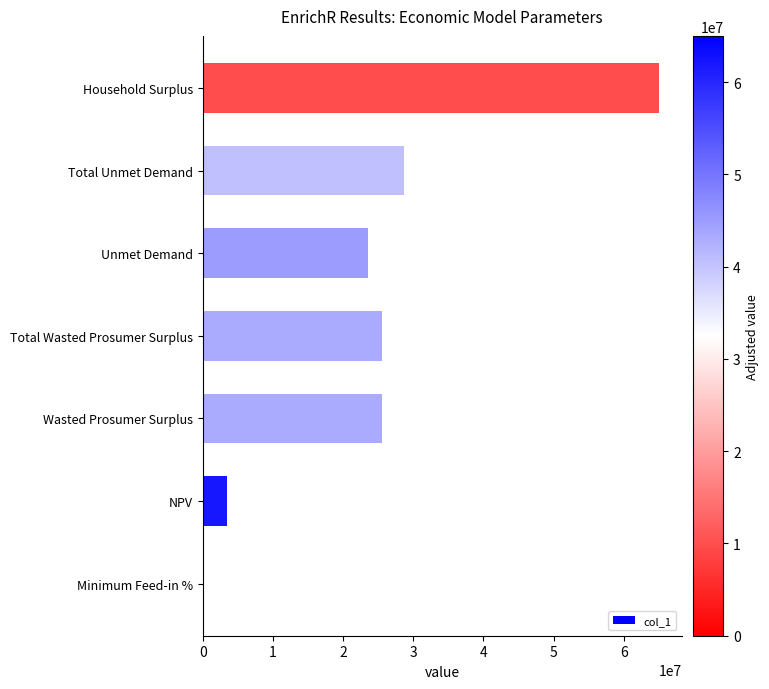

Count the number of values greater than 25481635.

4